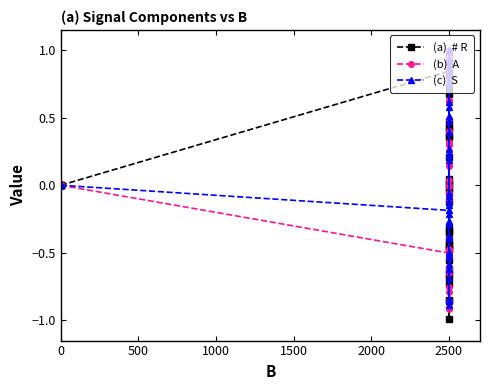

What is the maximum value shown in the chart?

1.0